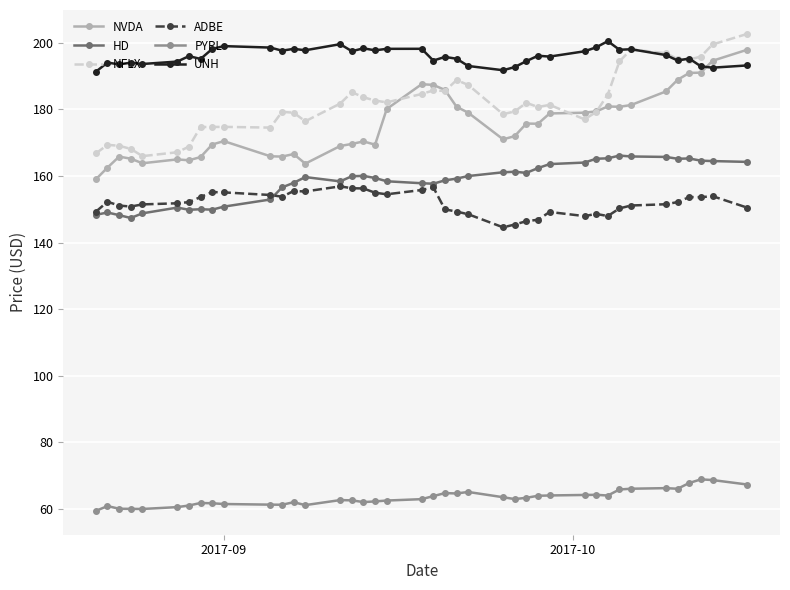

Count the number of categories in the chart.

40